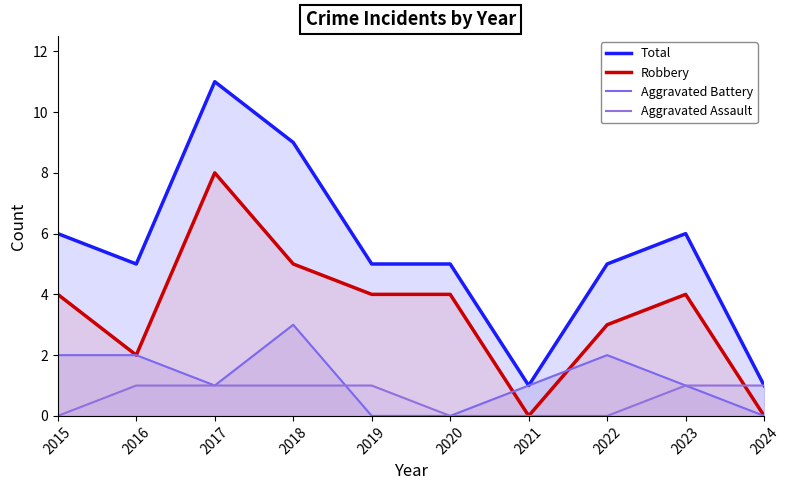

Where is the first local minimum for Robbery?

2016